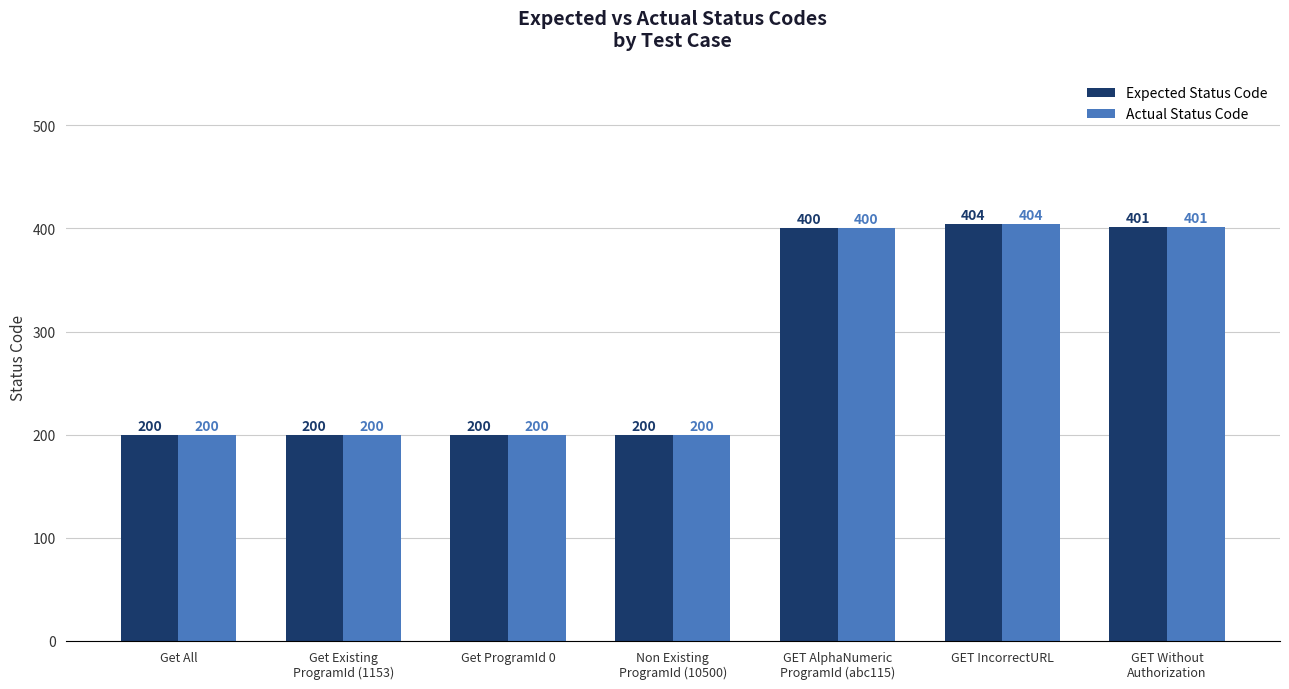

Reading left to right, extract all data points from this chart.

Expected Status Code: 200	200	200	200	400	404	401
Actual Status Code: 200	200	200	200	400	404	401